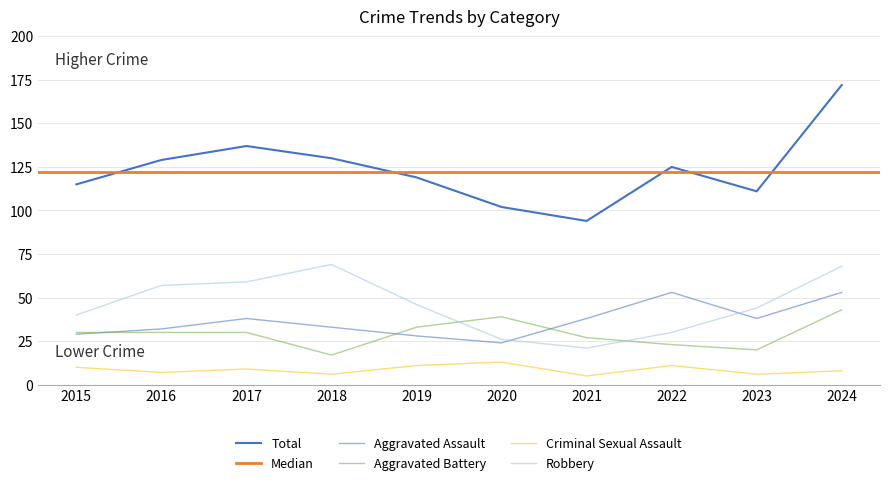

Reading left to right, list all the values displayed in this chart.

Aggravated Assault: 2015=29	2016=32	2017=38	2018=33	2019=28	2020=24	2021=38	2022=53	2023=38	2024=53
Aggravated Battery: 2015=30	2016=30	2017=30	2018=17	2019=33	2020=39	2021=27	2022=23	2023=20	2024=43
Criminal Sexual Assault: 2015=10	2016=7	2017=9	2018=6	2019=11	2020=13	2021=5	2022=11	2023=6	2024=8
Robbery: 2015=40	2016=57	2017=59	2018=69	2019=46	2020=26	2021=21	2022=30	2023=44	2024=68
Total: 2015=115	2016=129	2017=137	2018=130	2019=119	2020=102	2021=94	2022=125	2023=111	2024=172